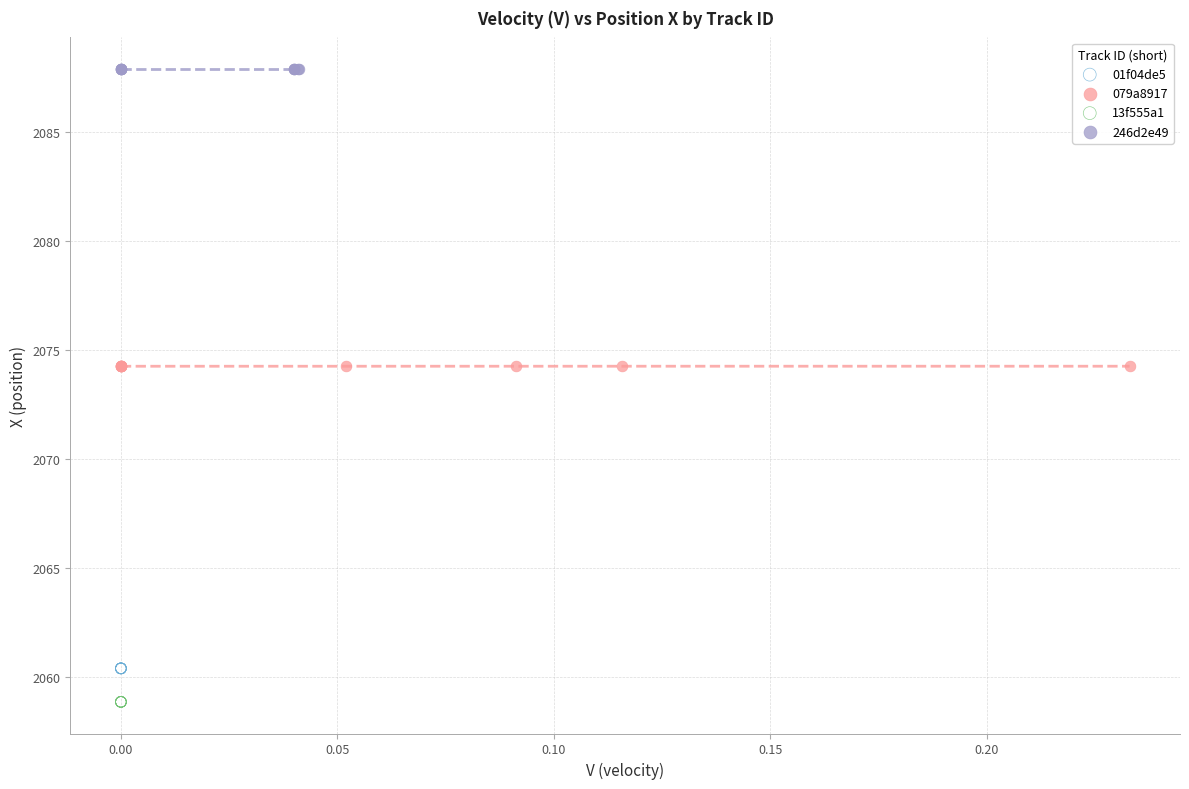

Which series contains the highest Y value?

246d2e49